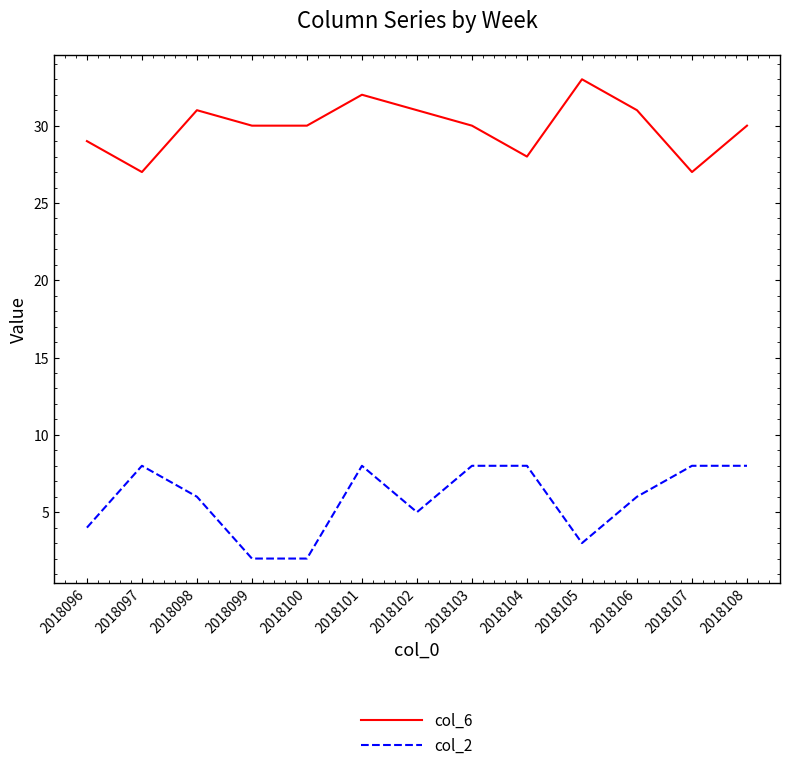

Reading right to left, transcribe all the data shown in this chart.

col_6: 30	27	31	33	28	30	31	32	30	30	31	27	29
col_2: 8	8	6	3	8	8	5	8	2	2	6	8	4